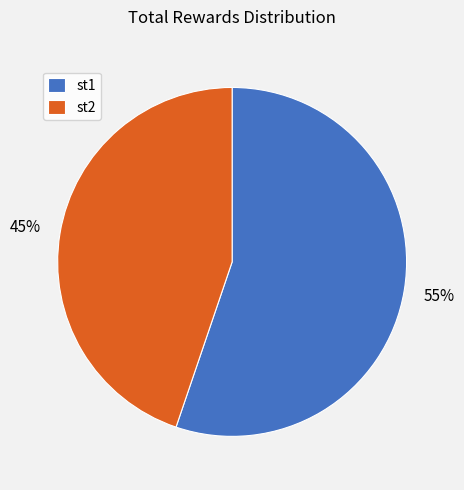

Is st1 the majority of the pie?

Yes